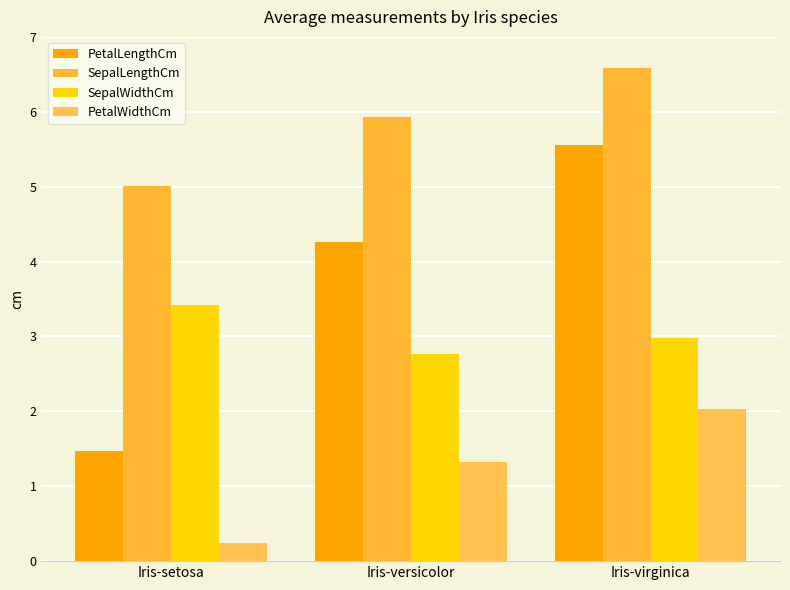

What value does the SepalWidthCm series have at Iris-setosa?

3.4